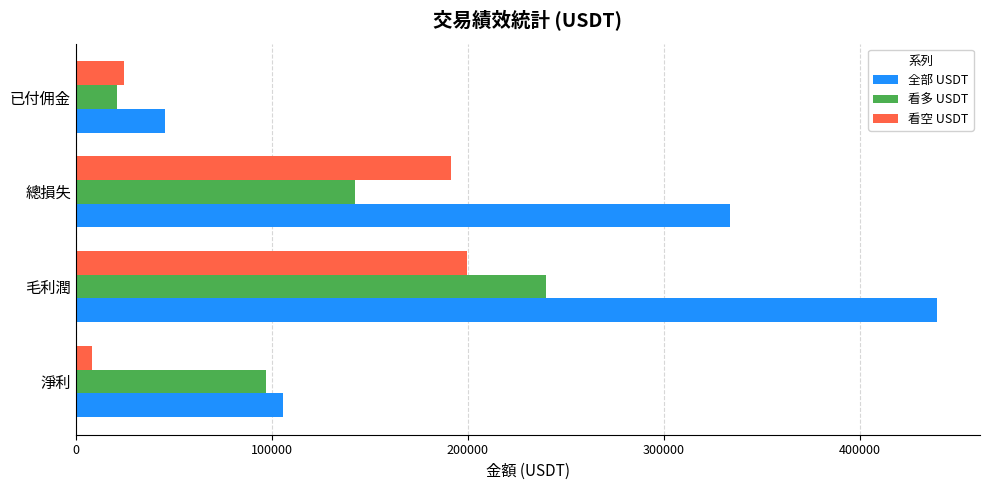

True or false: 看多 USDT has a value of 97186.8 at 淨利.

True